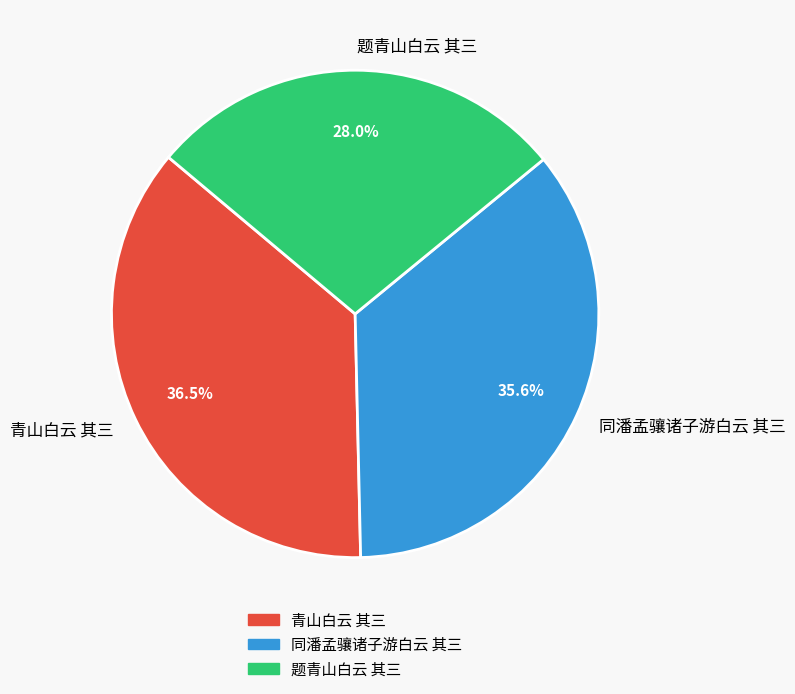

Is there any slice that represents more than half of the pie?

No